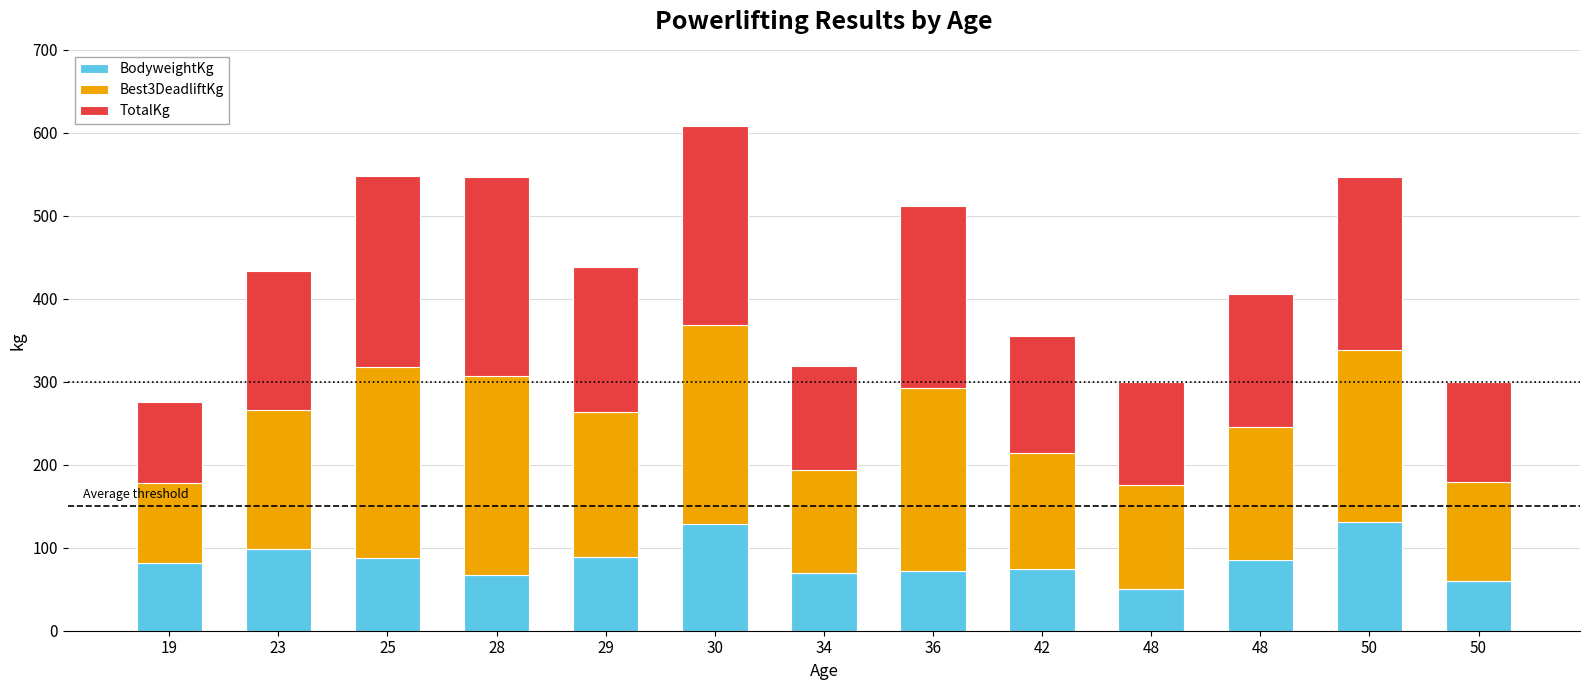

At which category is the sum across all series the highest?

30